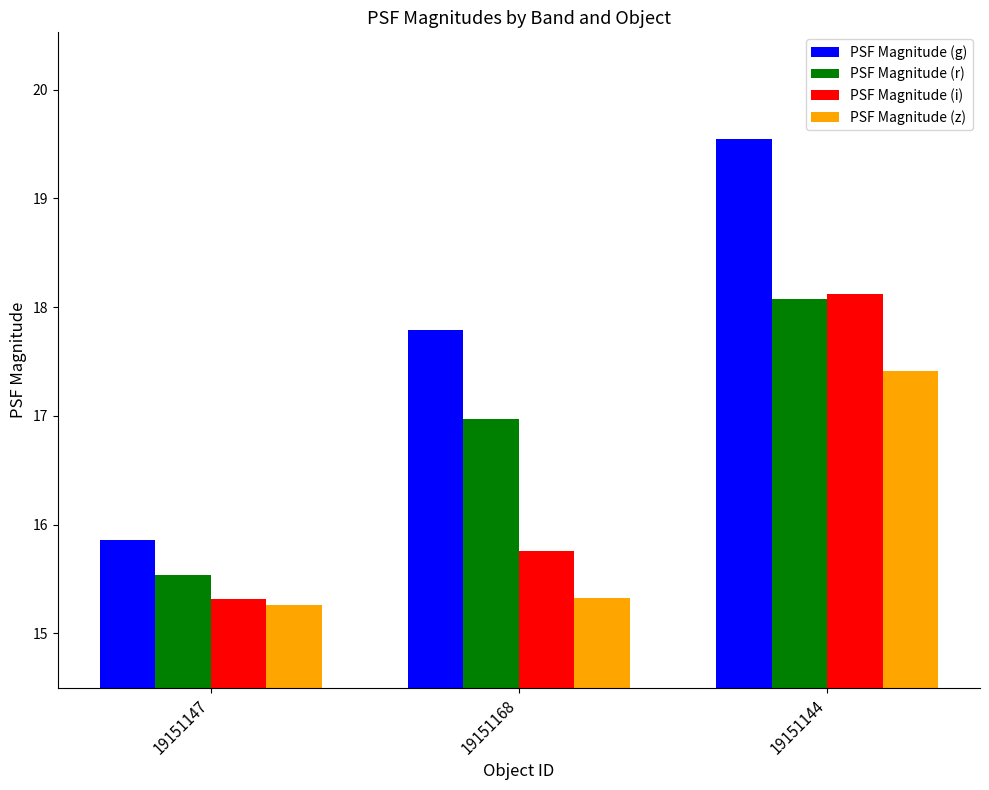

Count the number of categories in the chart.

3